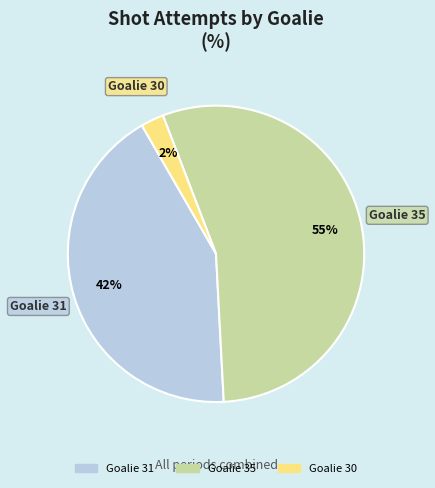

To the nearest percent, what percentage of the pie is Goalie 30?

2%